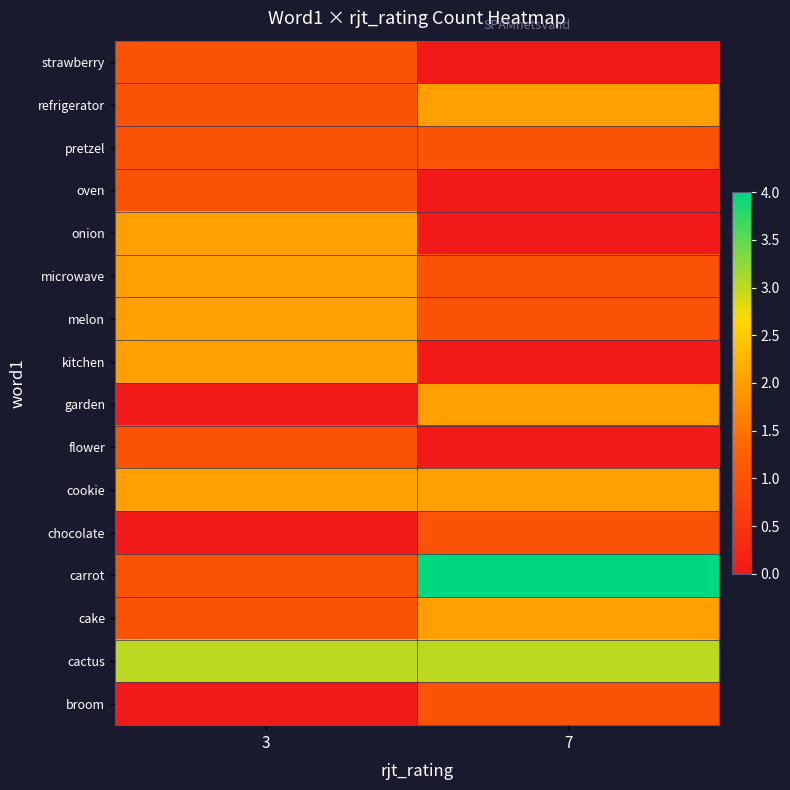

List the series in order of their peak value, lowest first.

broom, chocolate, flower, oven, pretzel, strawberry, cake, cookie, garden, kitchen, melon, microwave, onion, refrigerator, cactus, carrot